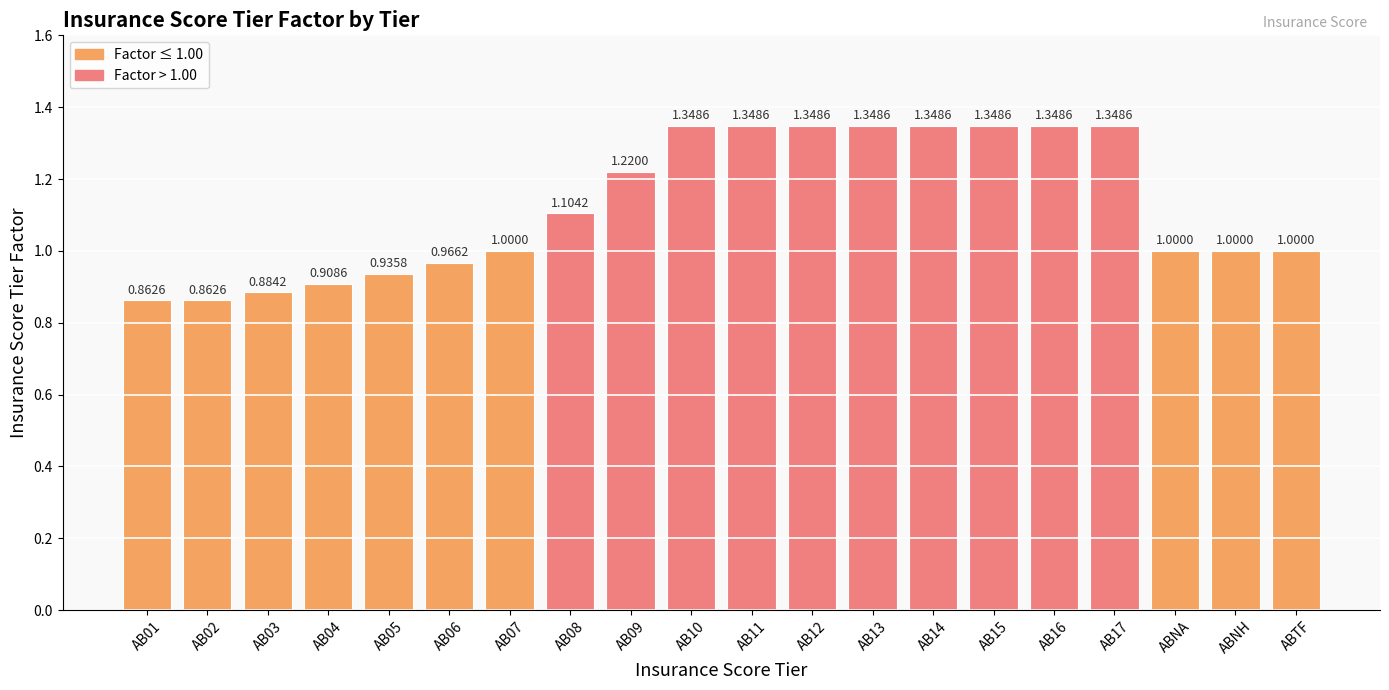

What is the difference between the maximum and second lowest values?

0.5